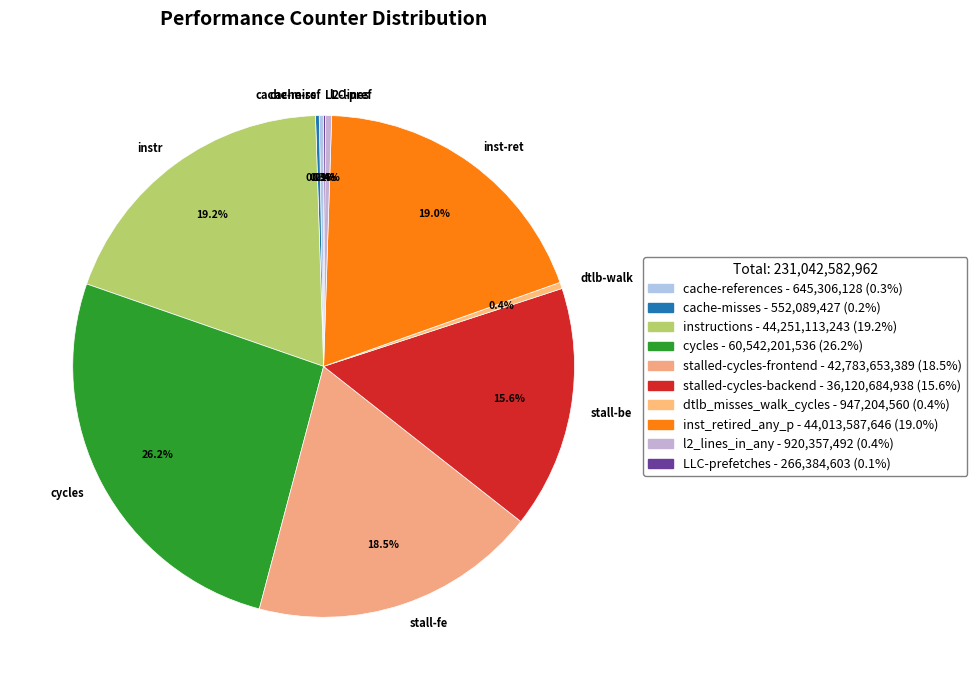

What portion of the pie excludes instr?

80.8%